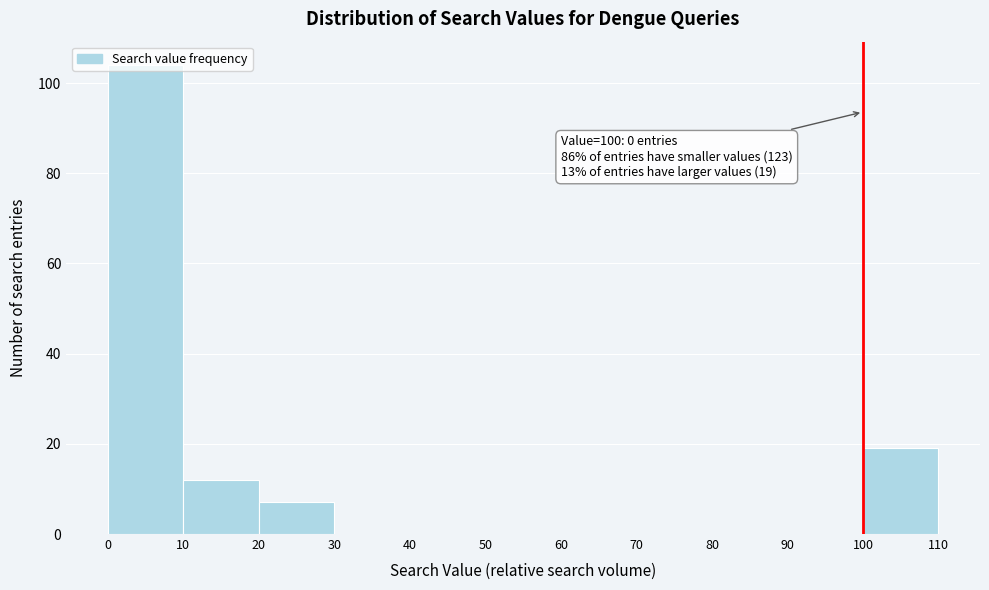

Which range on the x-axis has the tallest bar?

0 to 10